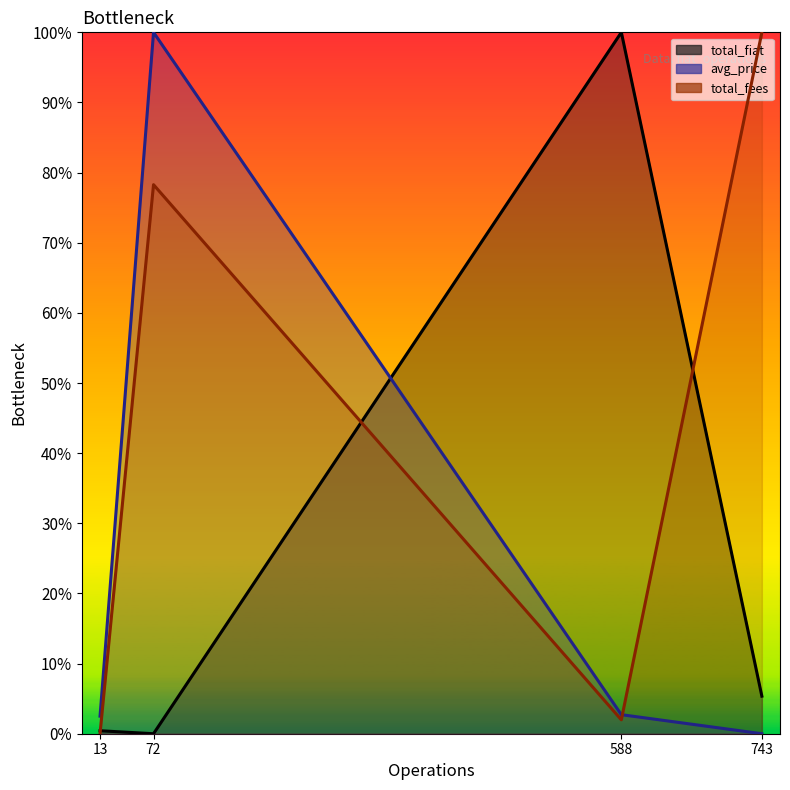

Rank the categories by total_fiat (line) value from highest to lowest.

588, 743, 13, 72